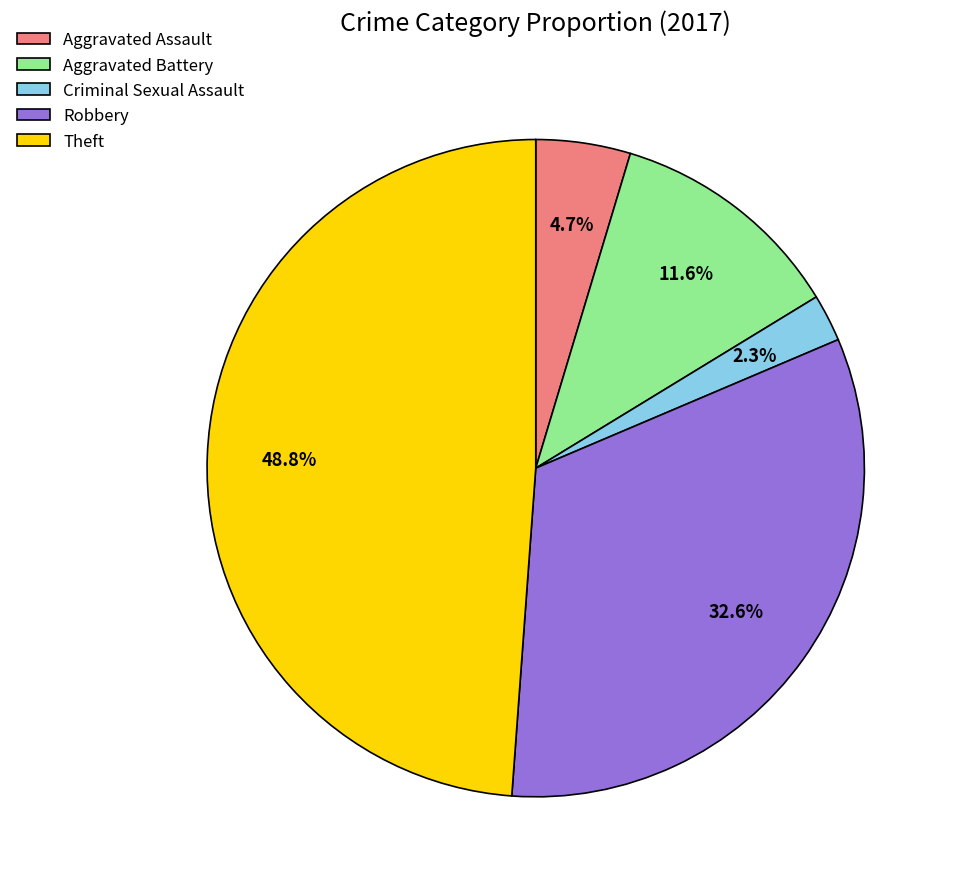

How many slices are in this pie chart?

5